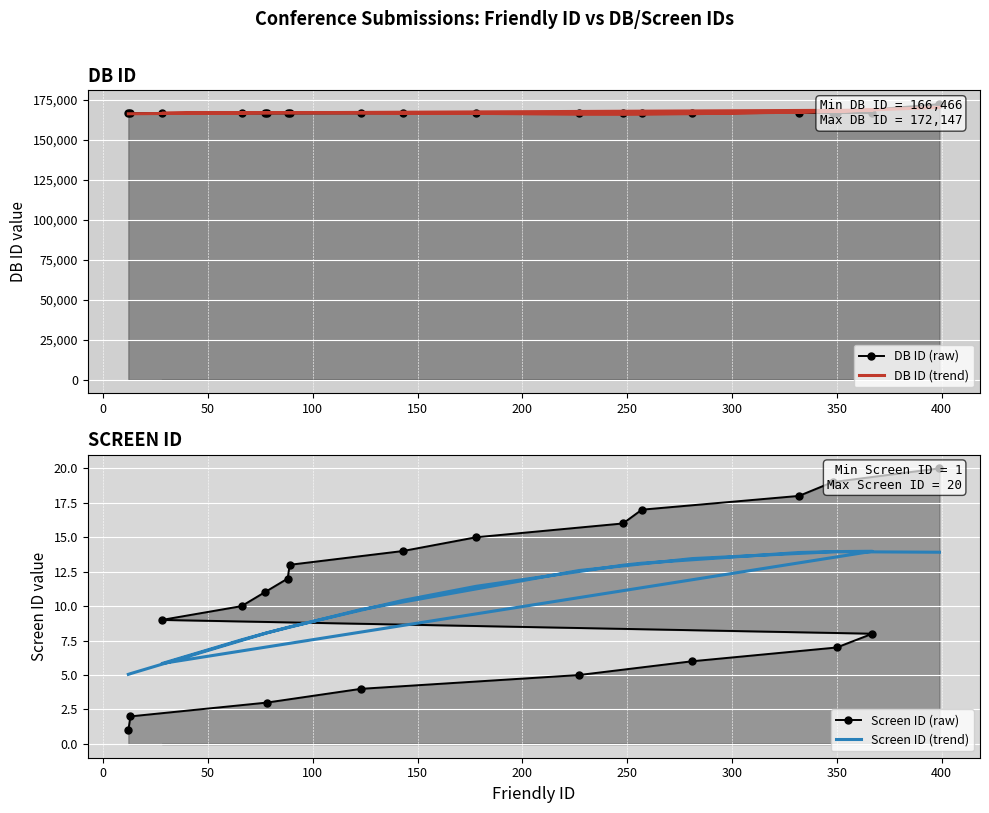

At how many categories does at least one series exceed 153216?

20